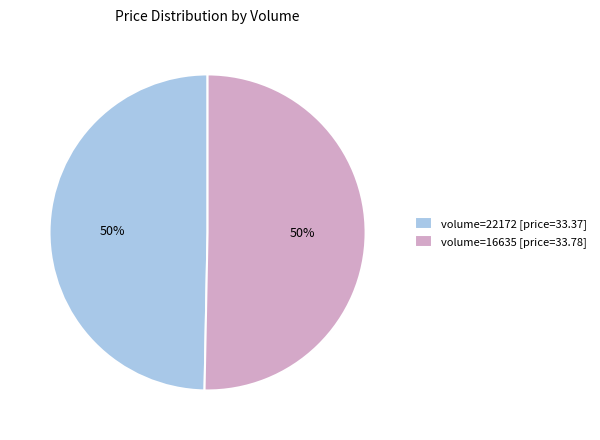

What percentage is the volume=16635 [price=33.78] slice, to the nearest percent?

50%